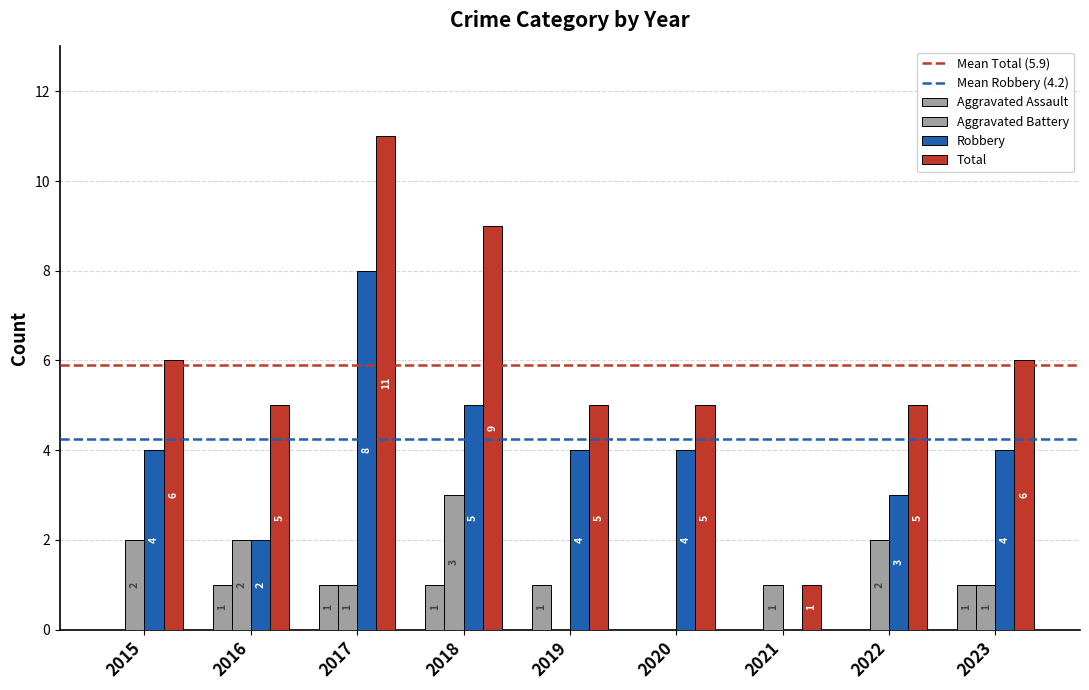

How many groups of bars are there?

9